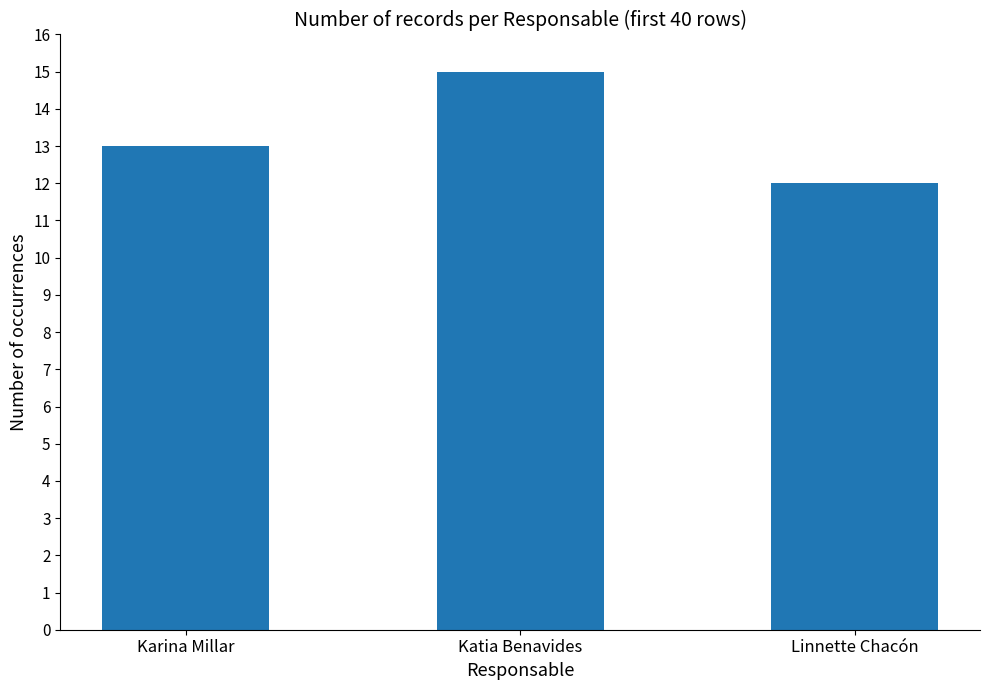

What is the ratio of the value at Linnette Chacón to the value at Karina Millar?

0.9